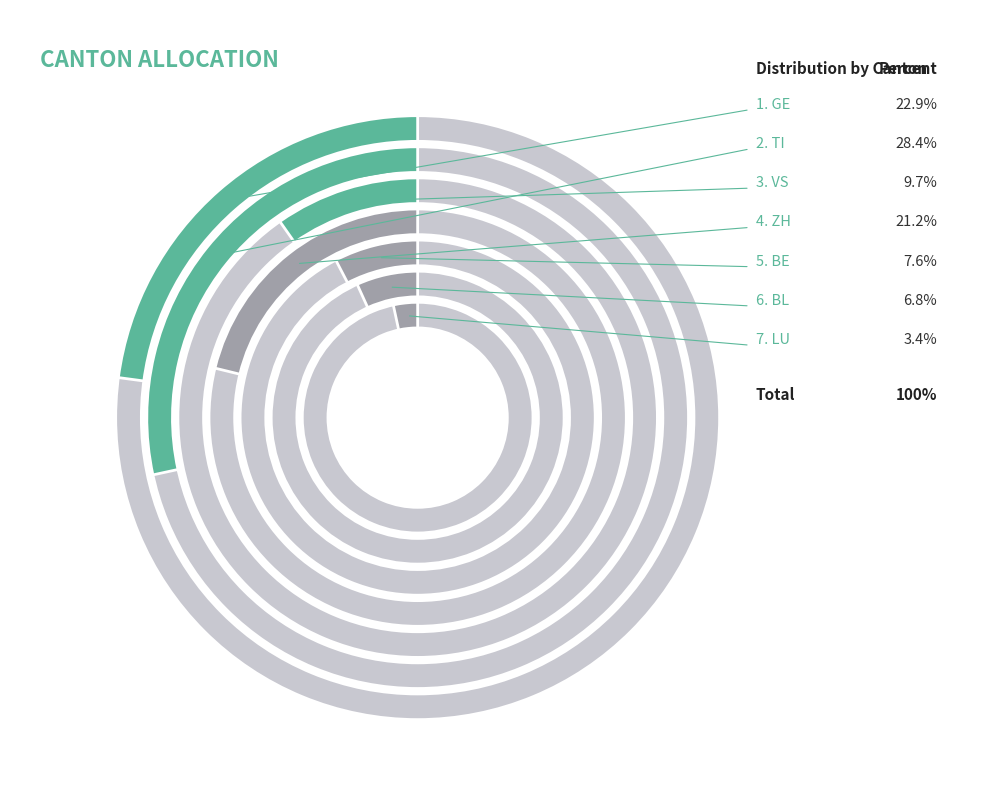

To the nearest percent, what is the combined percentage of ZH and VS?

31%